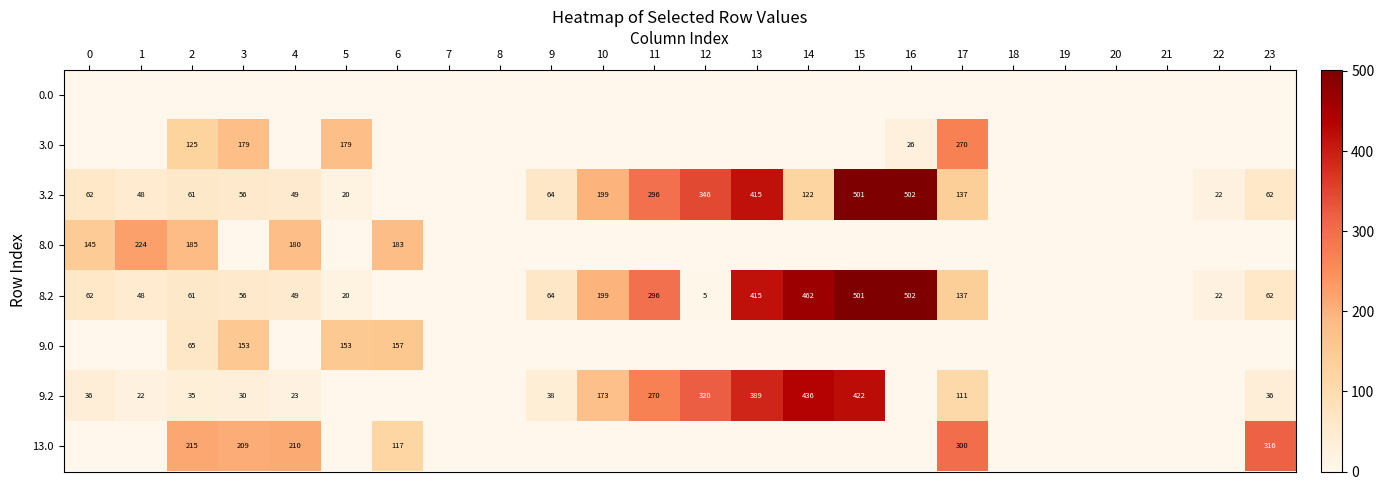

Which has a higher value, 19 or 18?

19